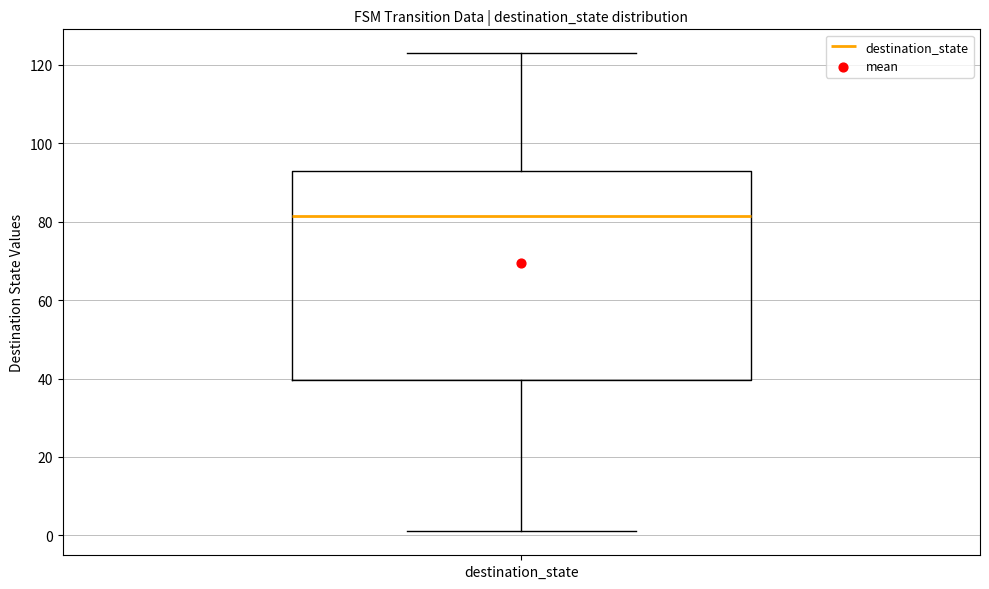

Read this box plot against the y-axis: the position of the median line, the range covered by the box, and the ends of both whiskers. The values are not printed on the chart, so give them approximately, as read against the axis.

median 82, box 40 to 94, whiskers 2 to 124